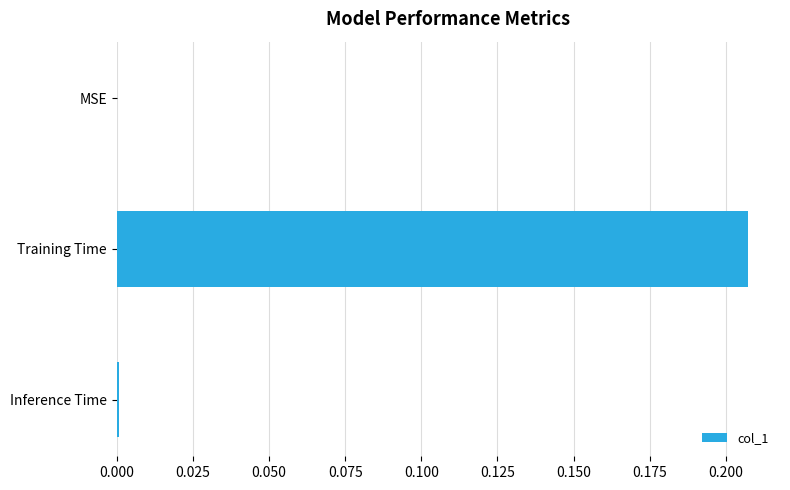

Is it true that the value at MSE is -0.1?

False